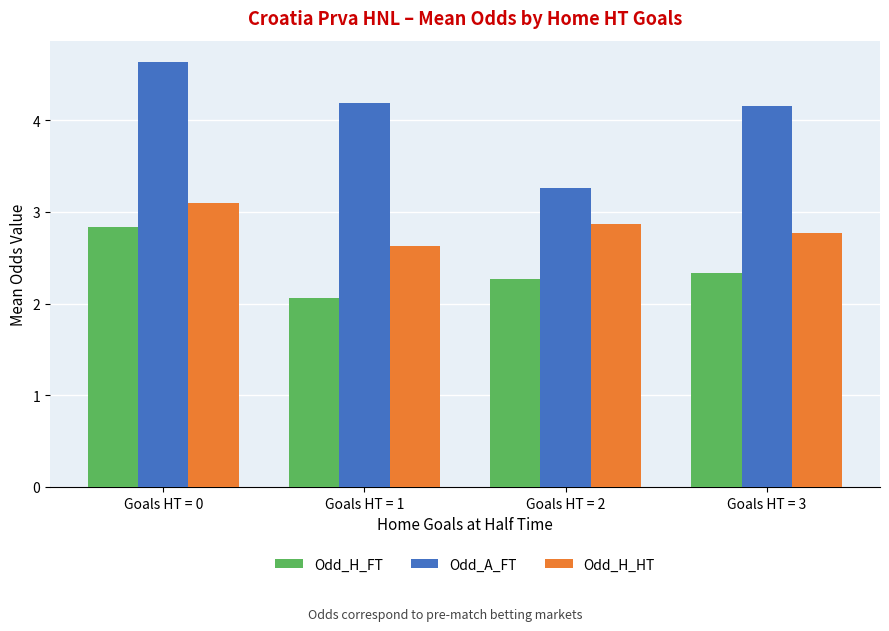

What is the value of the Odd_H_HT bar at the 1st from the left?

3.1